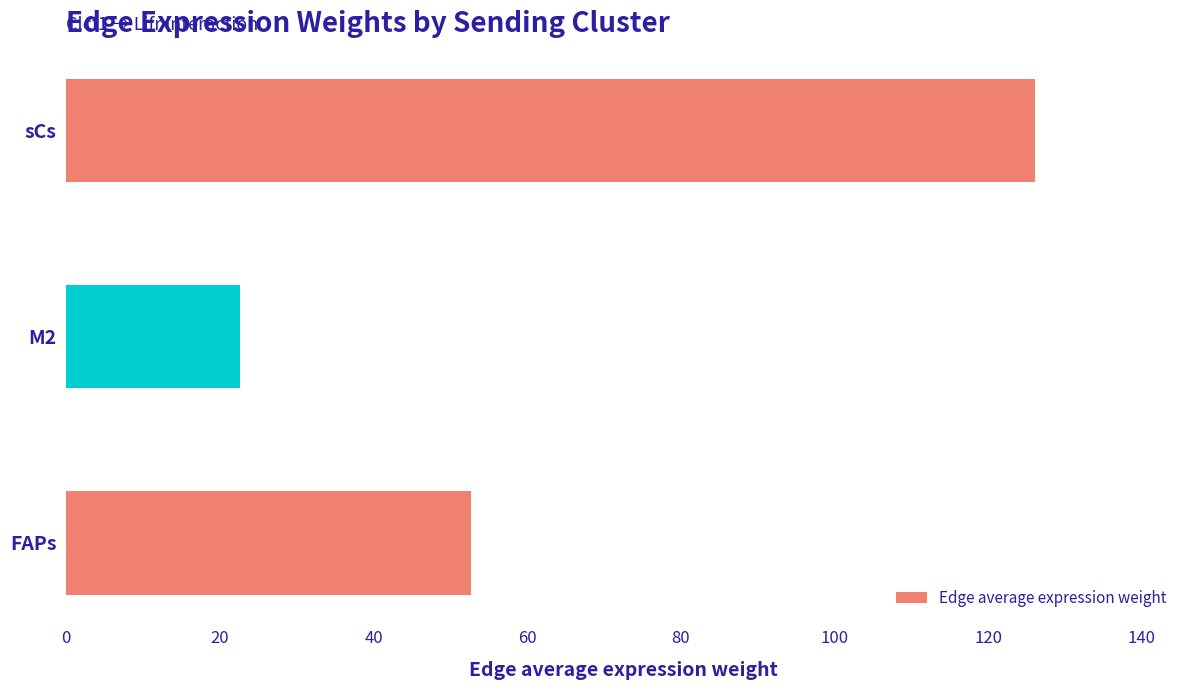

Which has a higher value, sCs or FAPs?

sCs